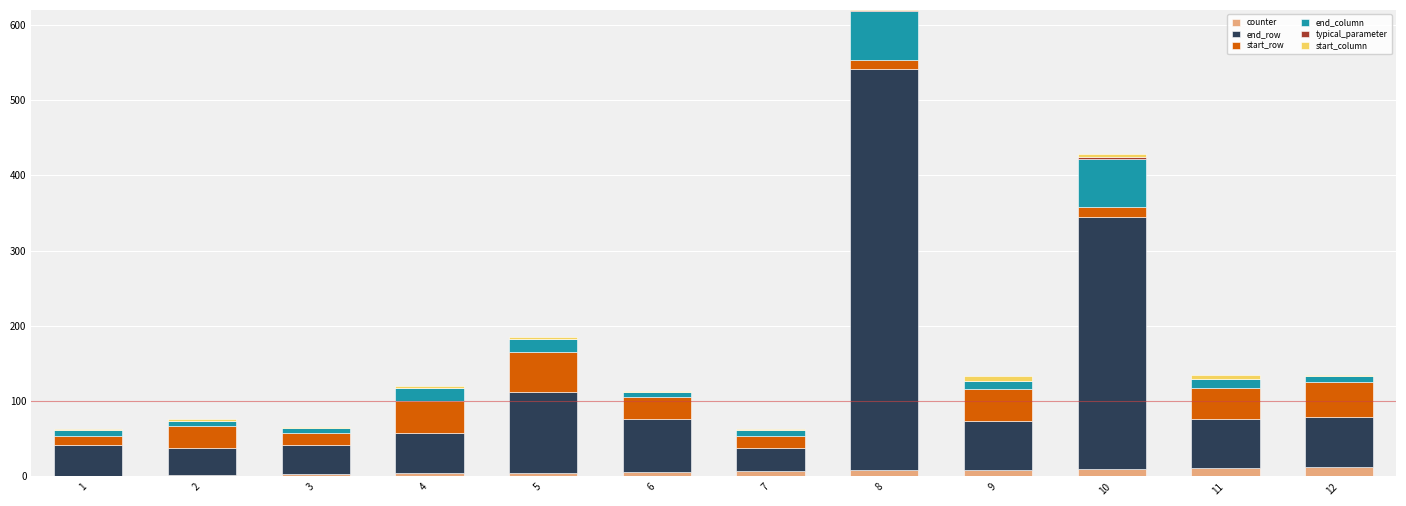

At which category is the sum across all series the highest?

8